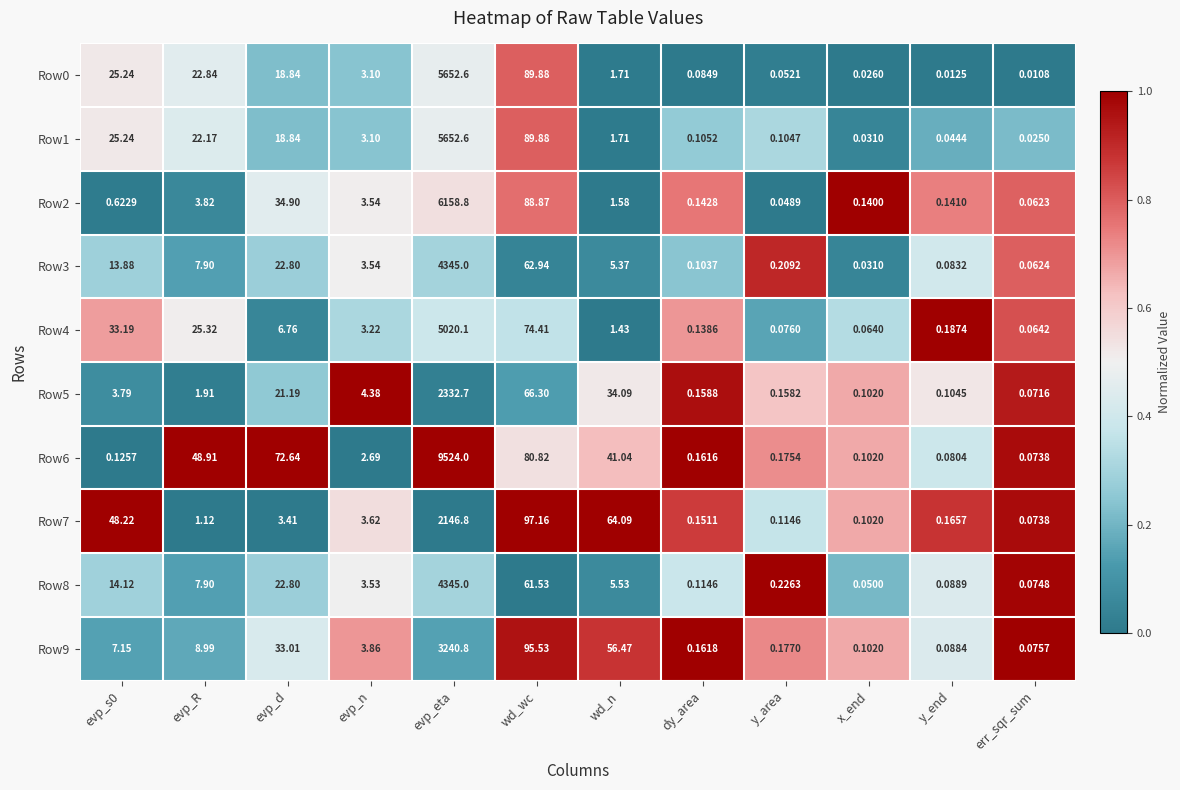

What is the spread (max minus min) of values at wd_wc?

35.6